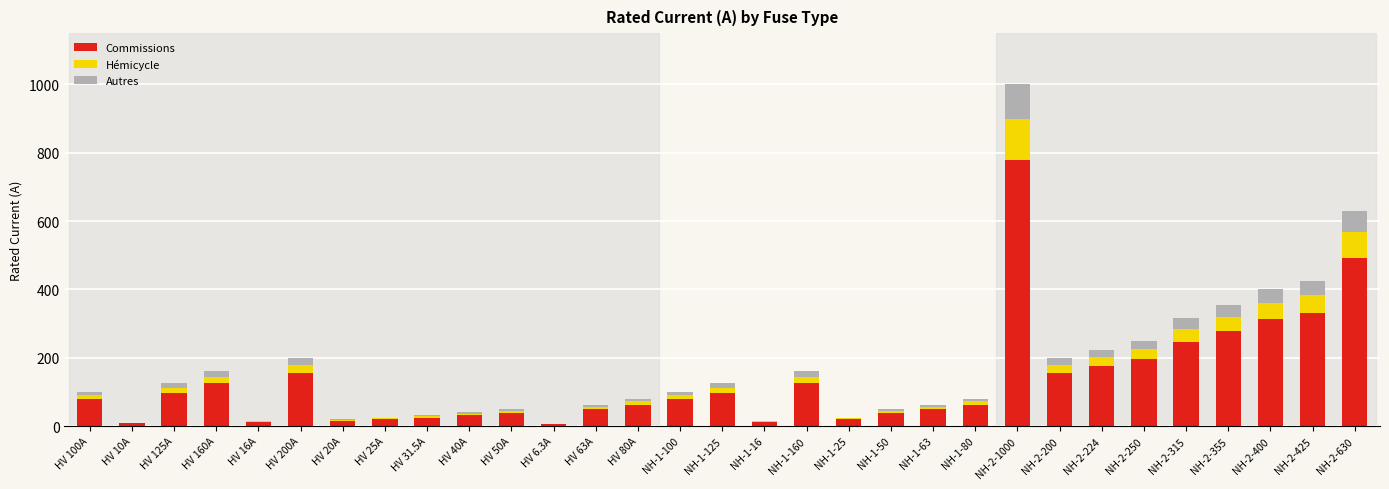

The value of Commissions at NH-2-200 is 212.3. True or false?

False